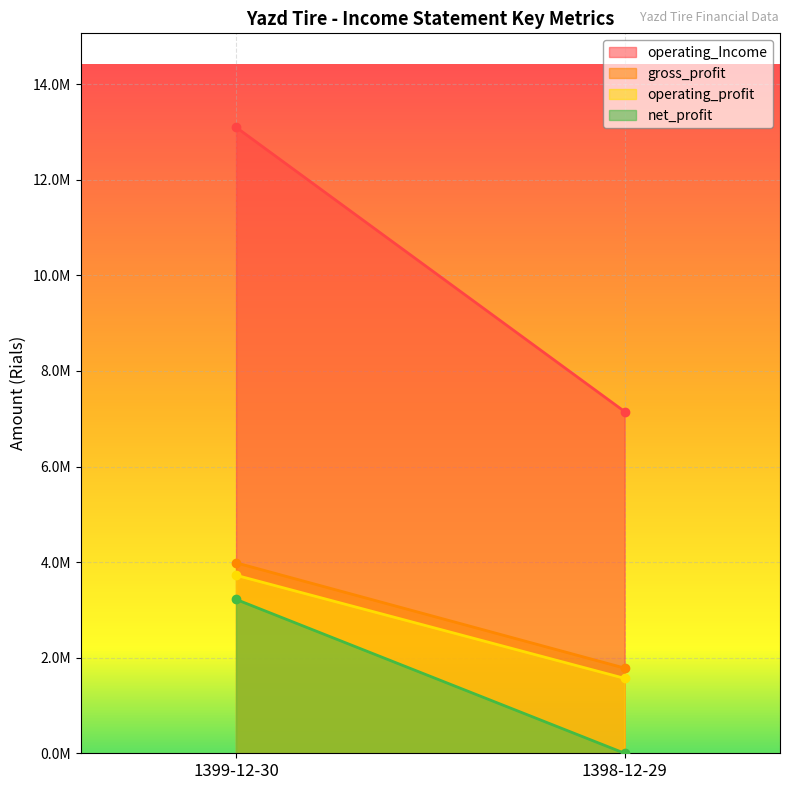

Reading left to right, transcribe all the data shown in this chart.

operating_Income: 1399-12-30=13099191	1398-12-29=7149993
gross_profit: 1399-12-30=3985717	1398-12-29=1782379
operating_profit: 1399-12-30=3724728	1398-12-29=1567661
net_profit: 1399-12-30=3219616	1398-12-29=0